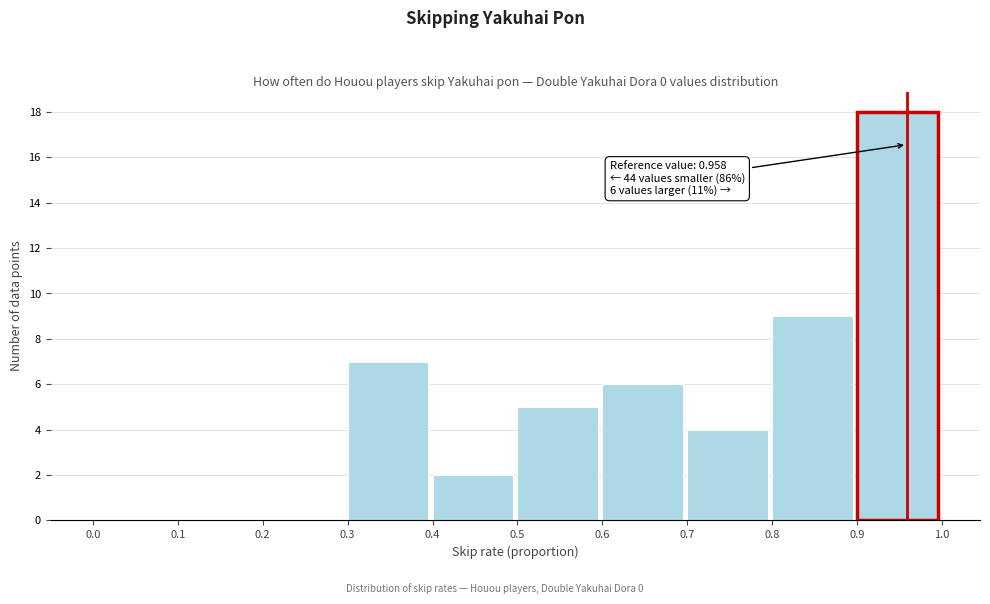

Which range on the x-axis has the tallest bar?

0.9 to 1.0